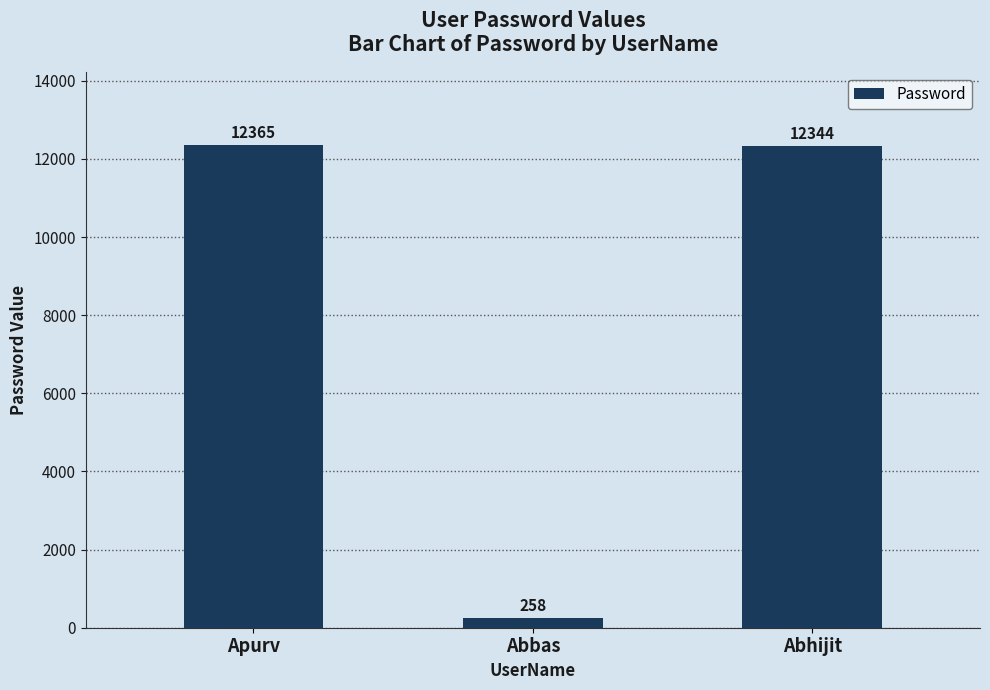

What is the sum of all values?

24967